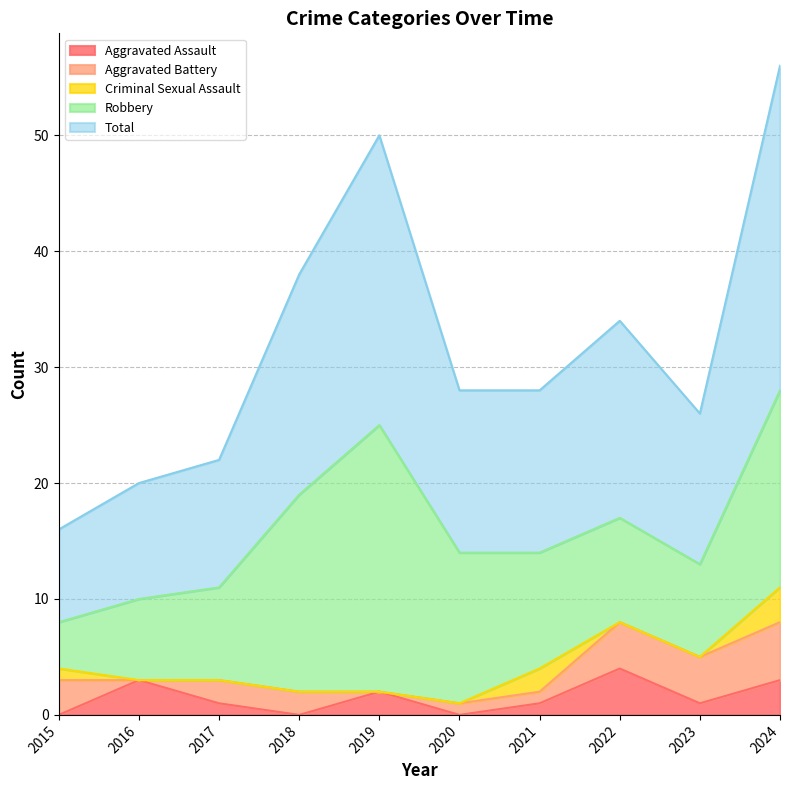

True or false: Total and Robbery intersect in this chart.

False